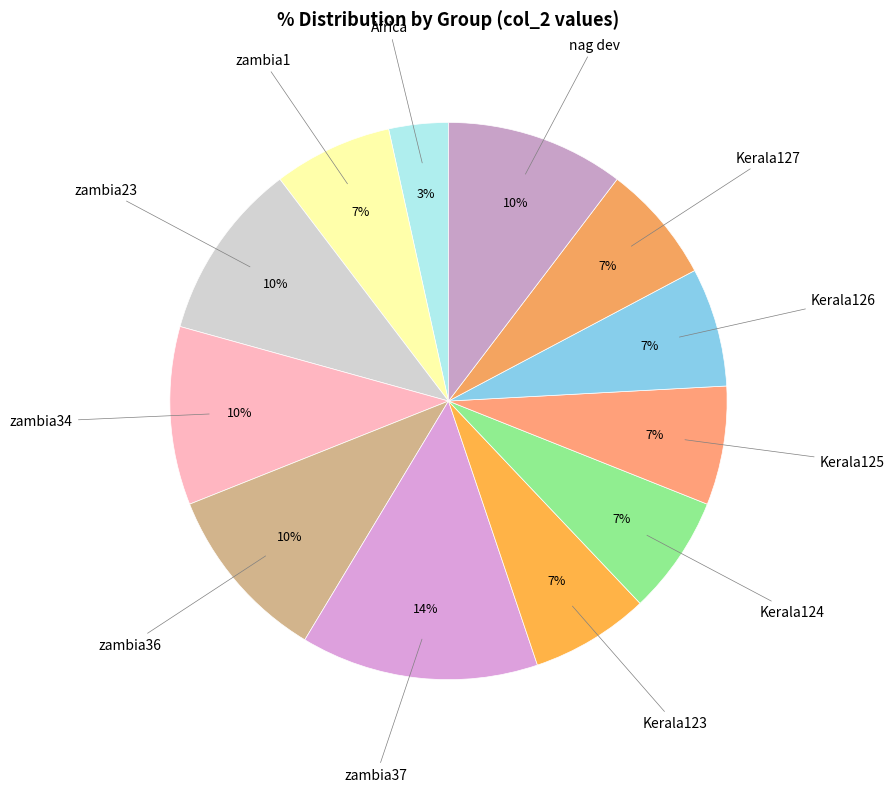

Is there a majority slice in this chart?

No